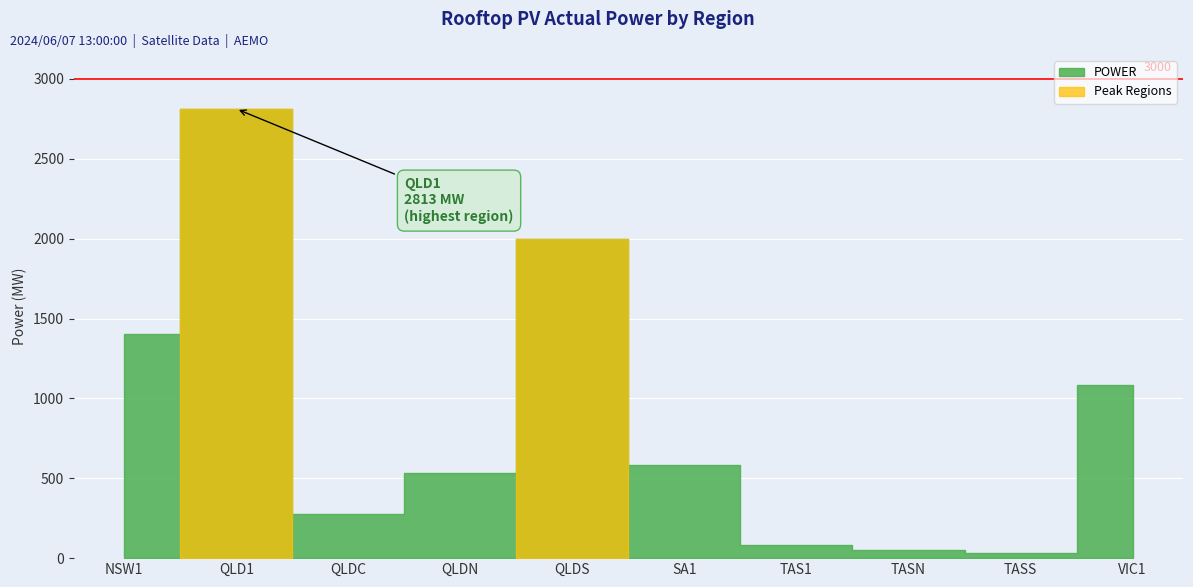

What is the sum of all values?

8864.5